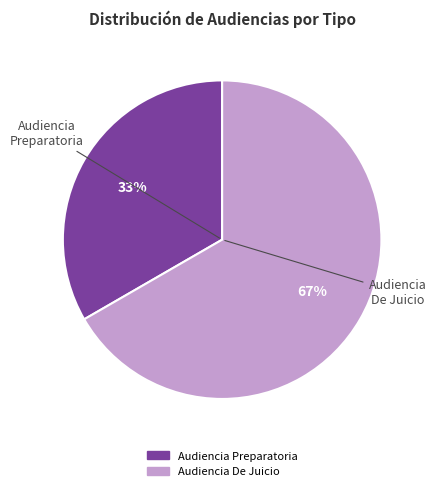

What is the smallest slice in the pie chart?

Audiencia Preparatoria